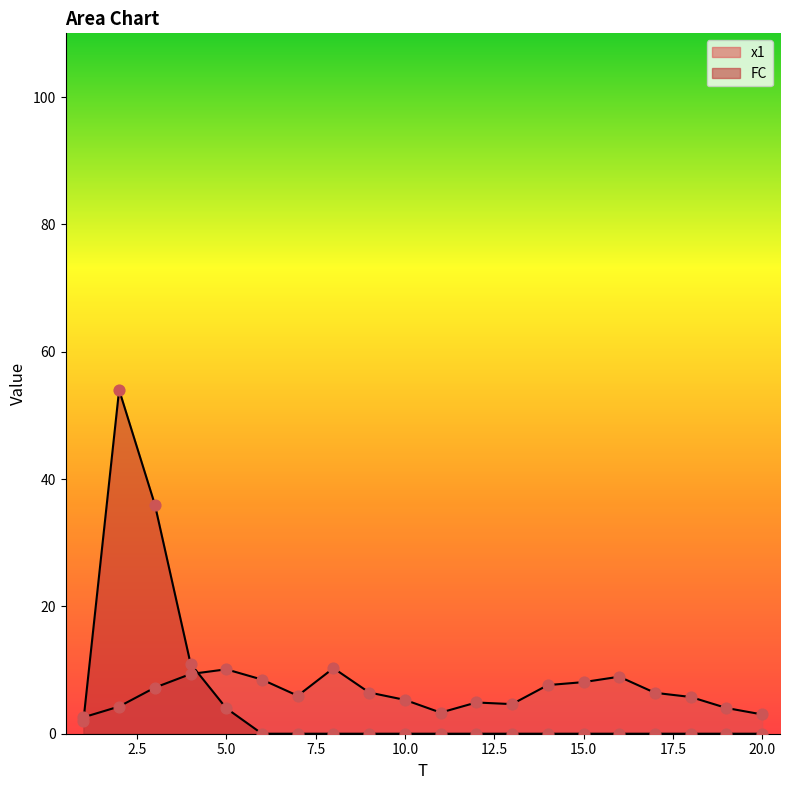

Which series has the largest Y range (max minus min)?

FC